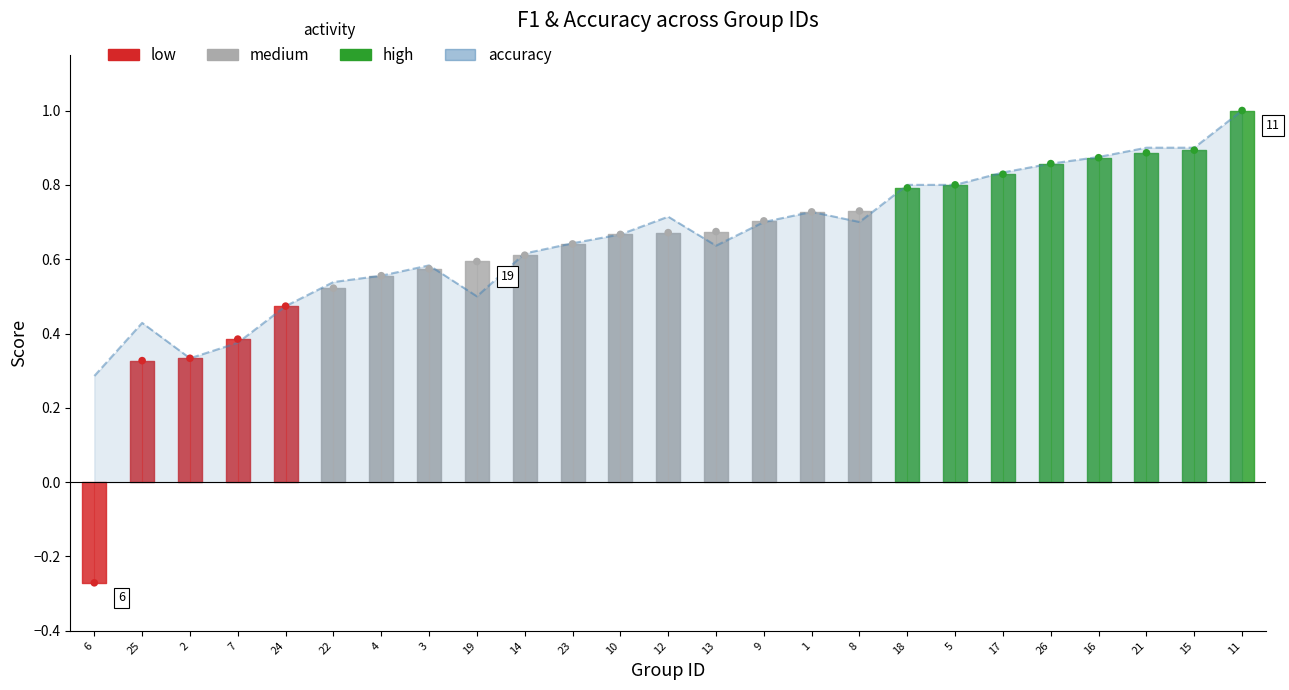

What is the change in value from 13 to 18?

+0.2